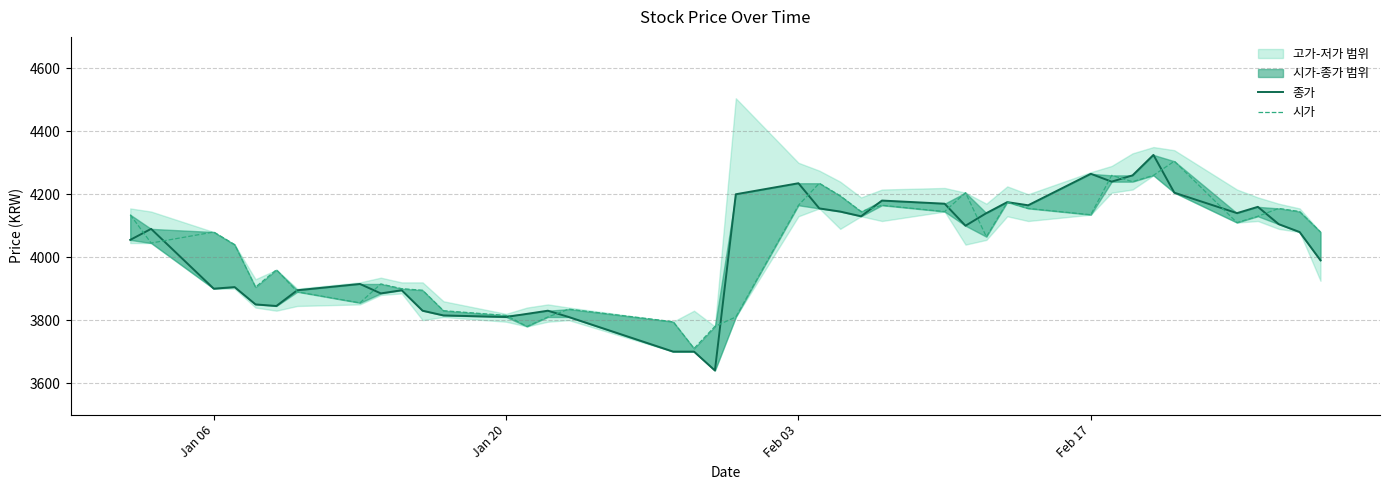

True or false: 종가 and 시가 cross at least once.

True